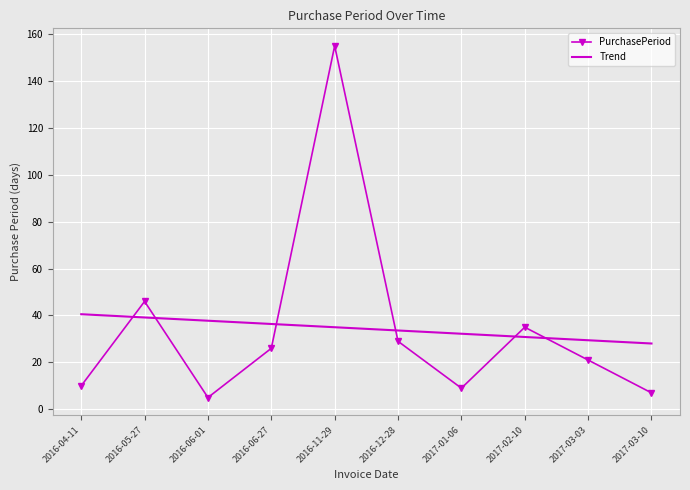

Reading left to right, extract all data points from this chart.

PurchasePeriod: 2016-04-11=10.0	2016-05-27=46.0	2016-06-01=5.0	2016-06-27=26.0	2016-11-29=155.0	2016-12-28=29.0	2017-01-06=9.0	2017-02-10=35.0	2017-03-03=21.0	2017-03-10=7.0
Trend: 2016-04-11=40.5	2016-05-27=39.2	2016-06-01=37.8	2016-06-27=36.4	2016-11-29=35.0	2016-12-28=33.6	2017-01-06=32.2	2017-02-10=30.8	2017-03-03=29.4	2017-03-10=28.1